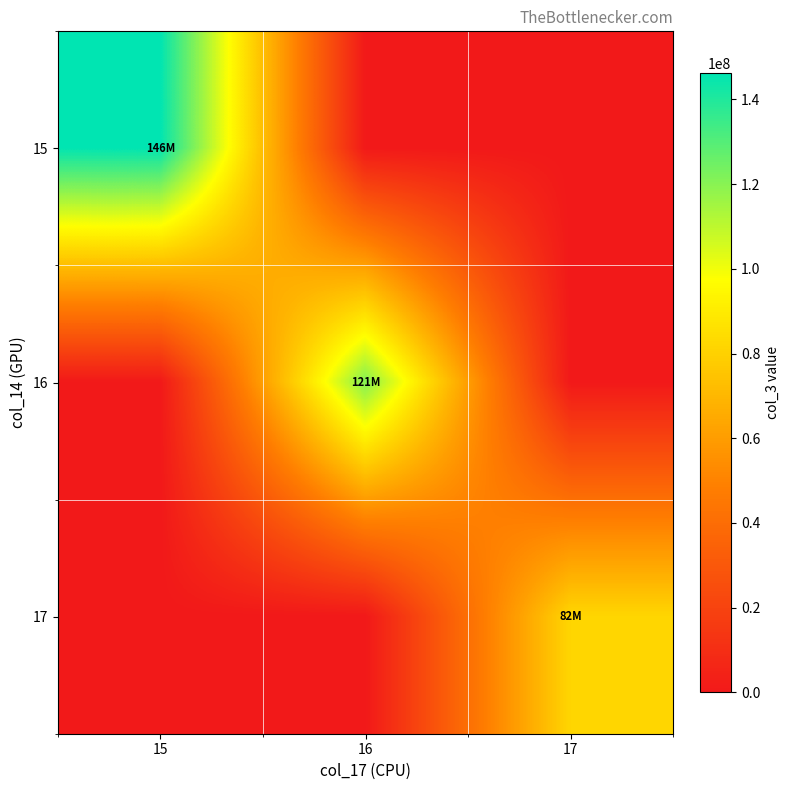

Reading left to right, extract all data points from this chart.

15: 15=146303349.3	16=0.0	17=0.0
16: 15=0.0	16=120930599.0	17=0.0
17: 15=0.0	16=0.0	17=81864659.1